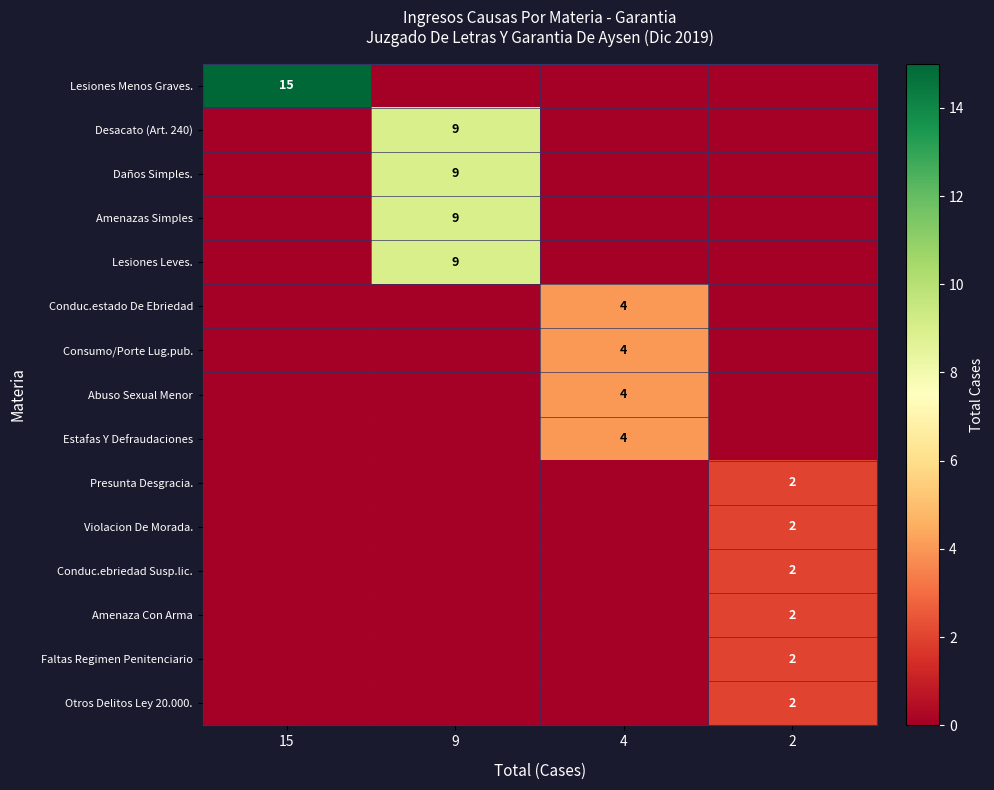

The value of row_9 at 2 is 1. True or false?

False